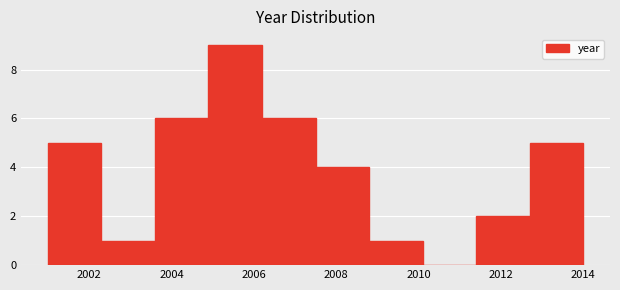

Reading left to right, list every bar in this chart as the range it spans on the x-axis followed by its height. Neither the bar edges nor the heights are printed on the chart, so give them approximately, as read against the axes.

2001.0 to 2002.3: 5
2002.3 to 2003.6: 1
2003.6 to 2004.9: 6
2004.9 to 2006.2: 9
2006.2 to 2007.5: 6
2007.5 to 2008.8: 4
2008.8 to 2010.1: 1
2010.1 to 2011.4: 0
2011.4 to 2012.7: 2
2012.7 to 2014.0: 5